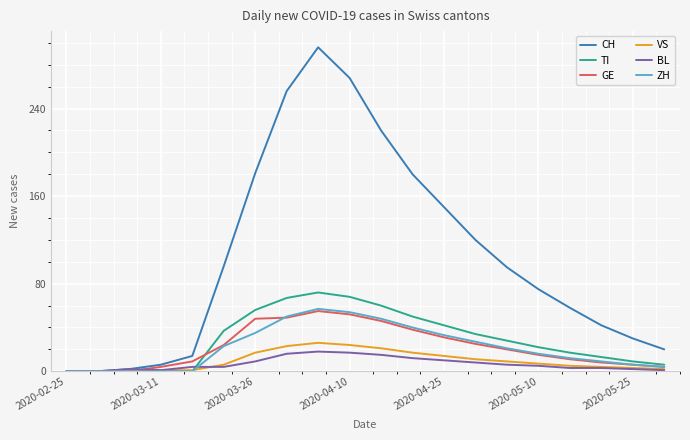

How many lines are shown in the chart?

6